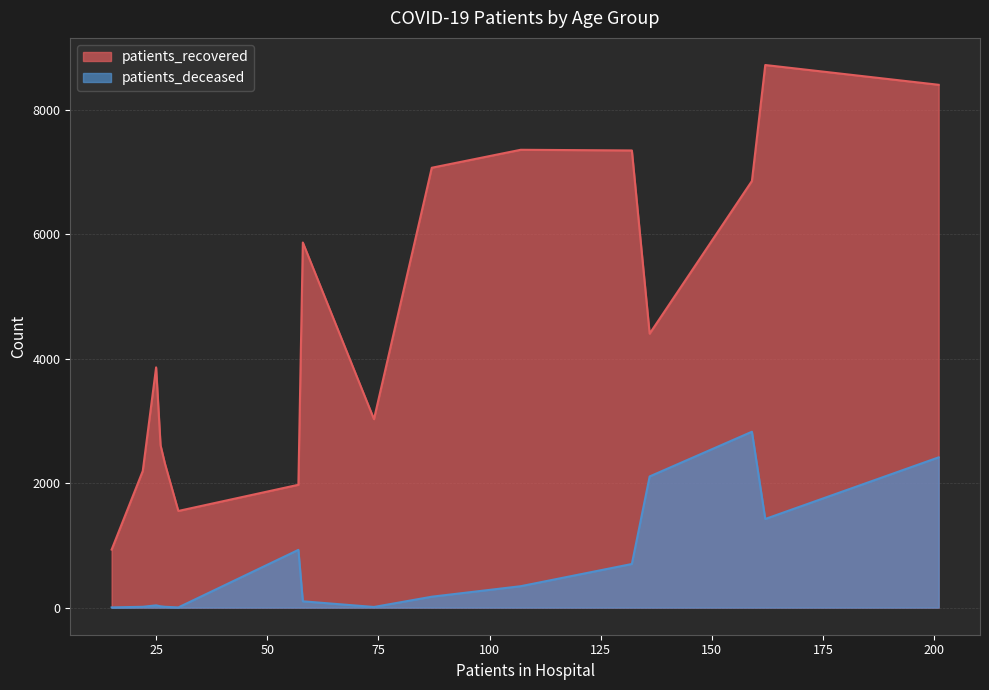

True or false: patients_recovered has a value of 2588 at 50-54.

False